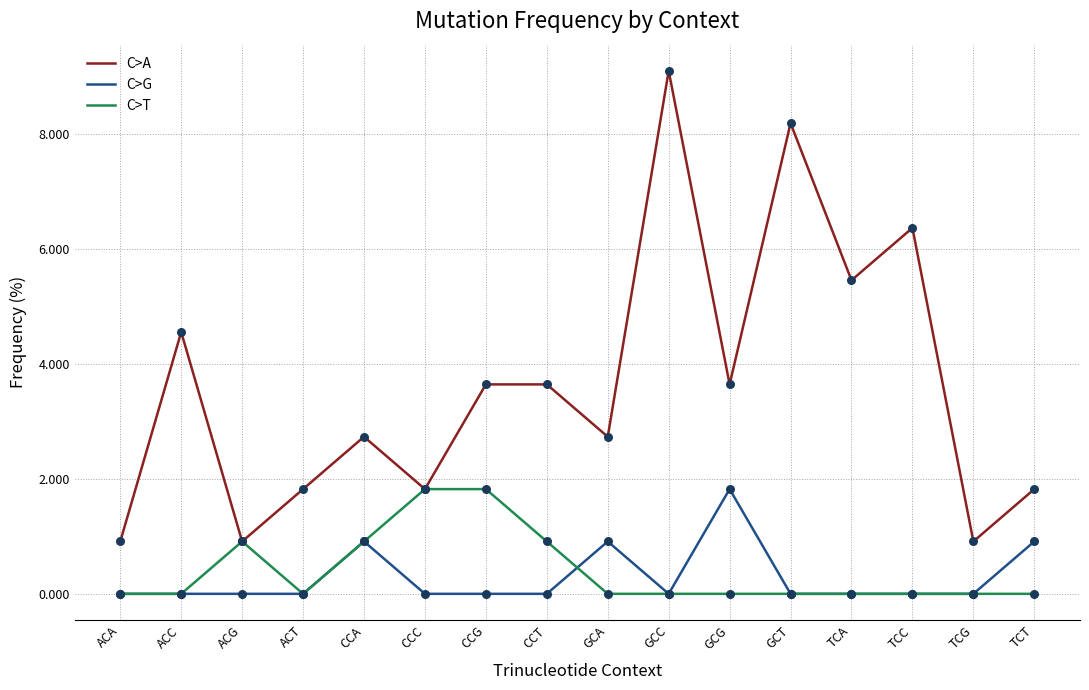

What is the spread (max minus min) of values at CCC?

1.8